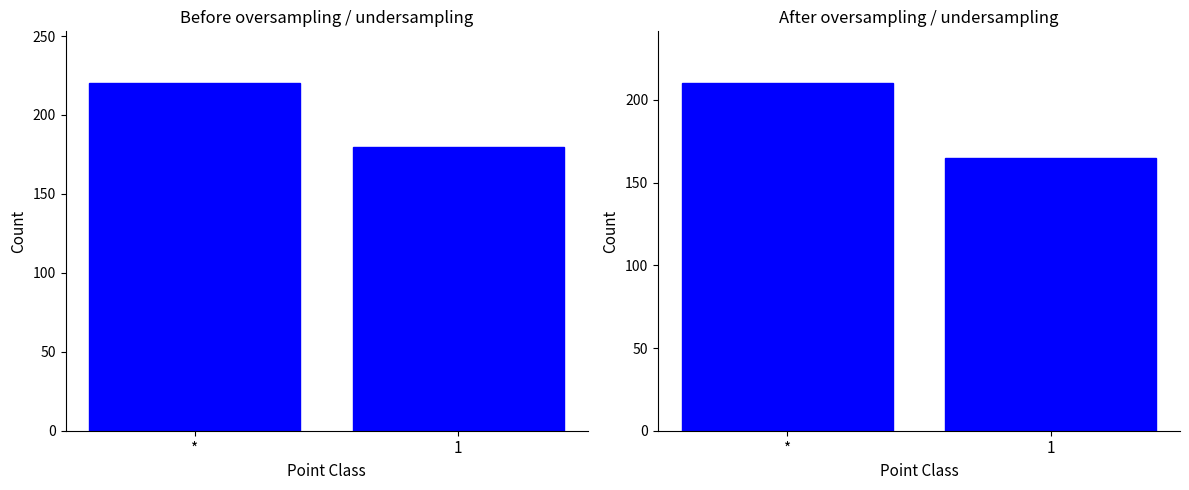

Which series has the widest spread of values?

Base Min